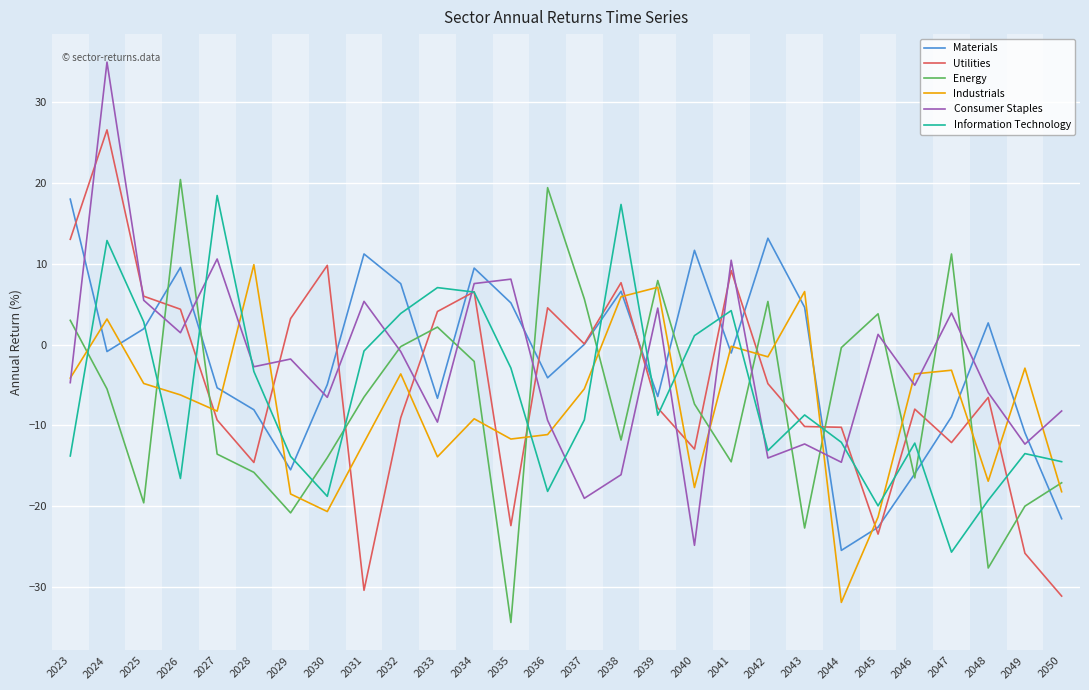

Between which two adjacent categories do Materials and Information Technology first intersect?

2023 and 2024